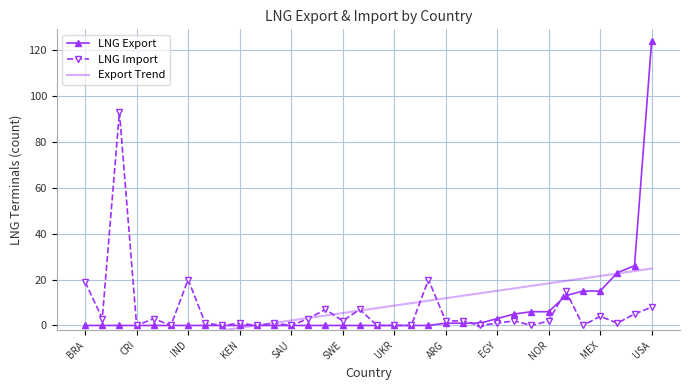

At which label does LNG Export reach its minimum?

BRA